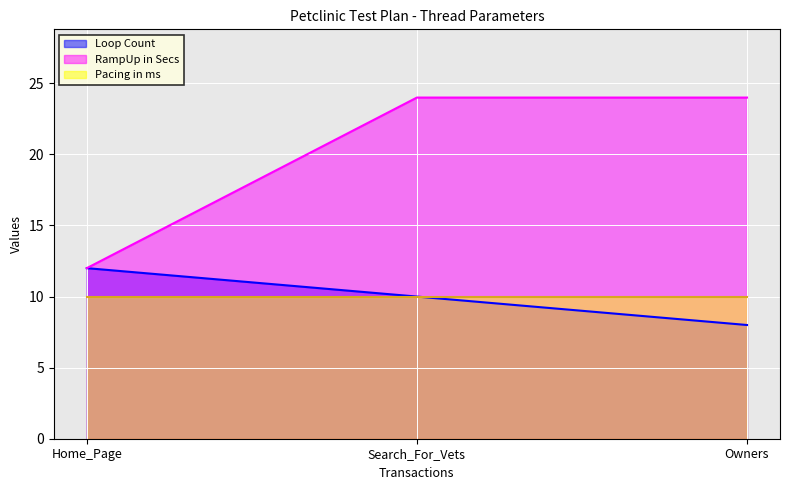

What is the highest value of the RampUp in Secs series?

24